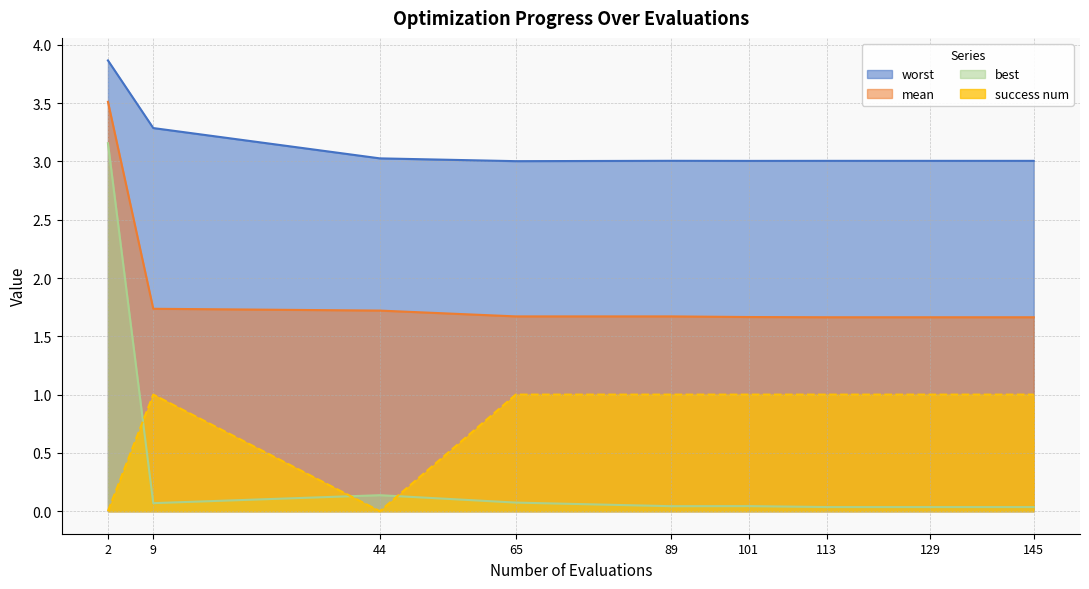

What is the sum of the worst values at 145 and 44?

6.0